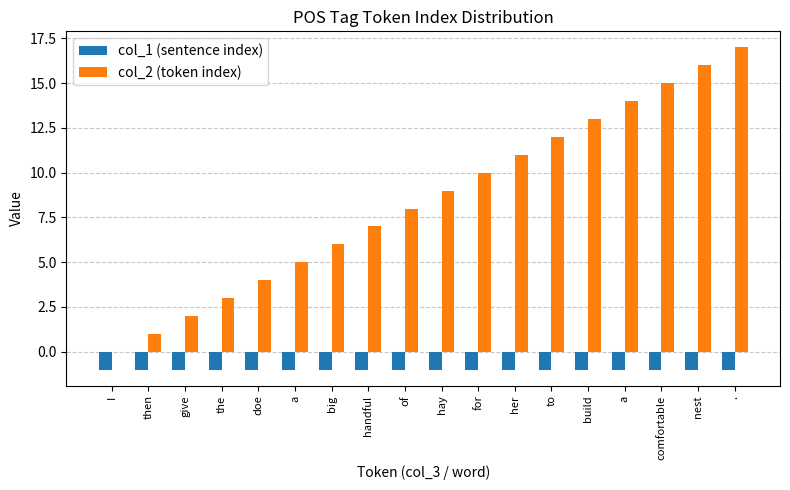

Does the chart contain stacked bars?

No